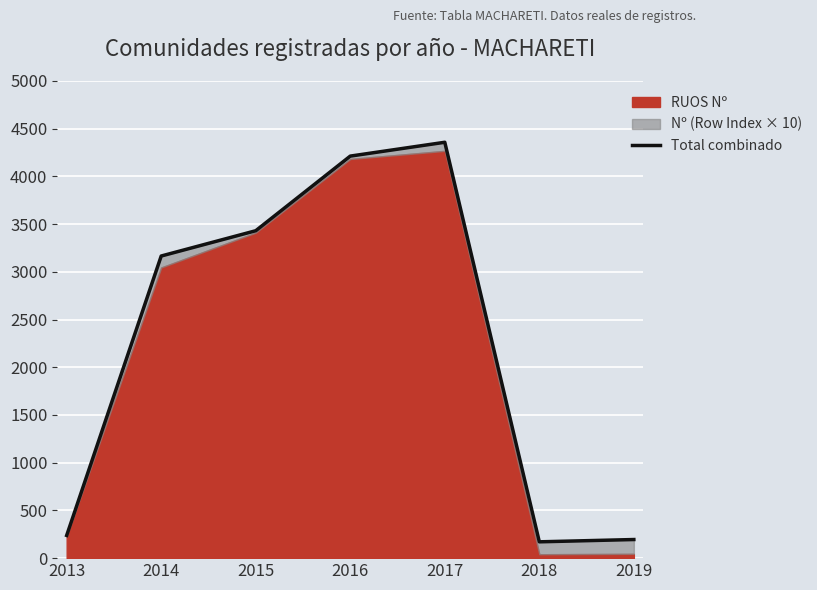

Is it true that the value at 2013 is 149?

False